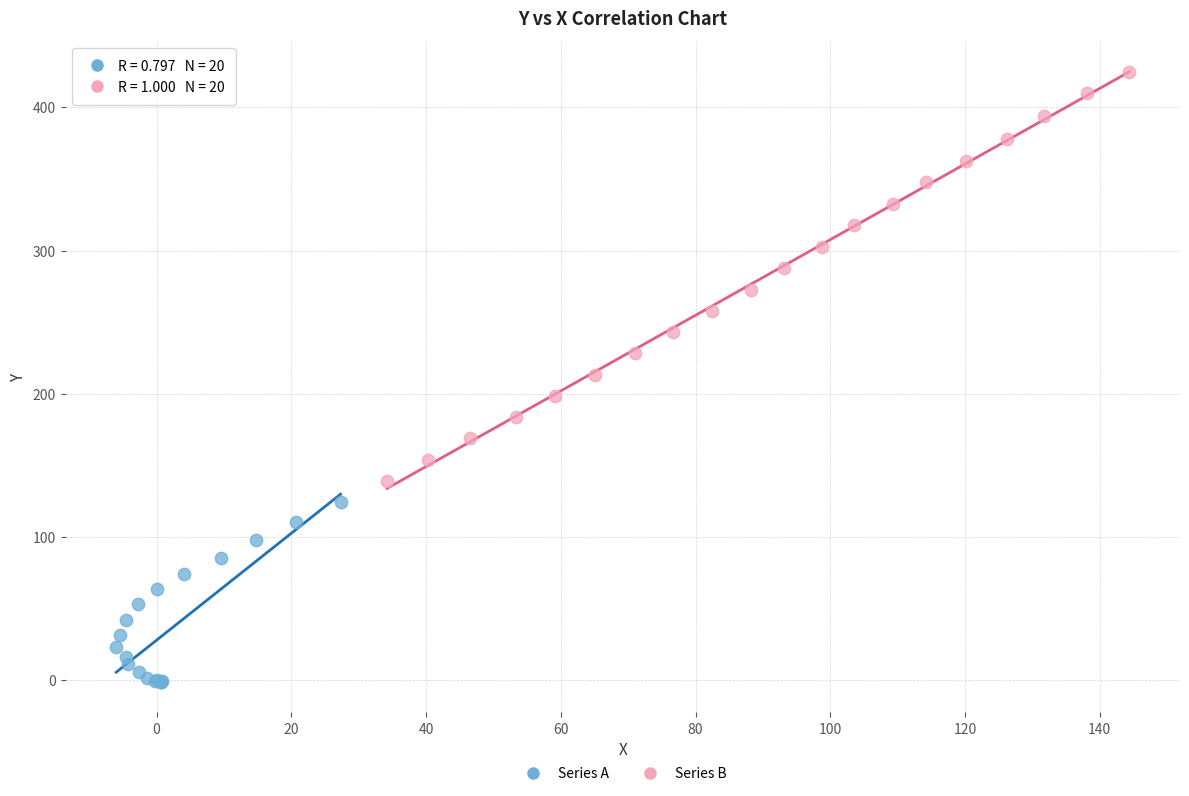

Which series has the widest spread of Y values?

Series B